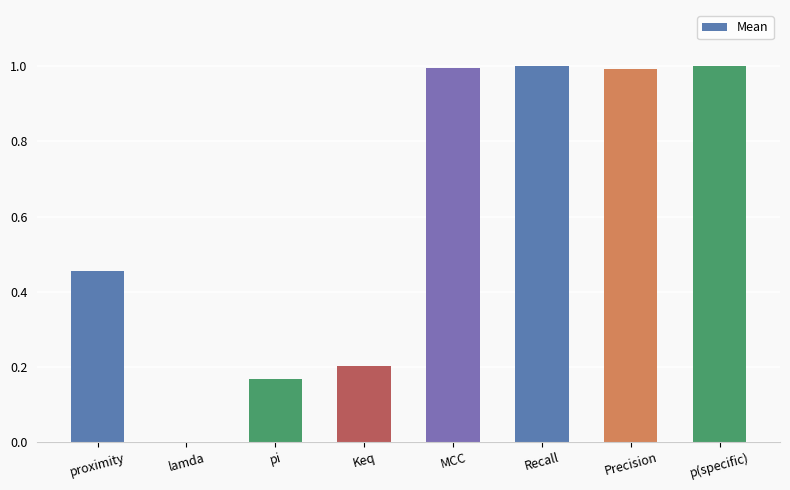

What is the difference between the values at Keq and Recall?

0.8